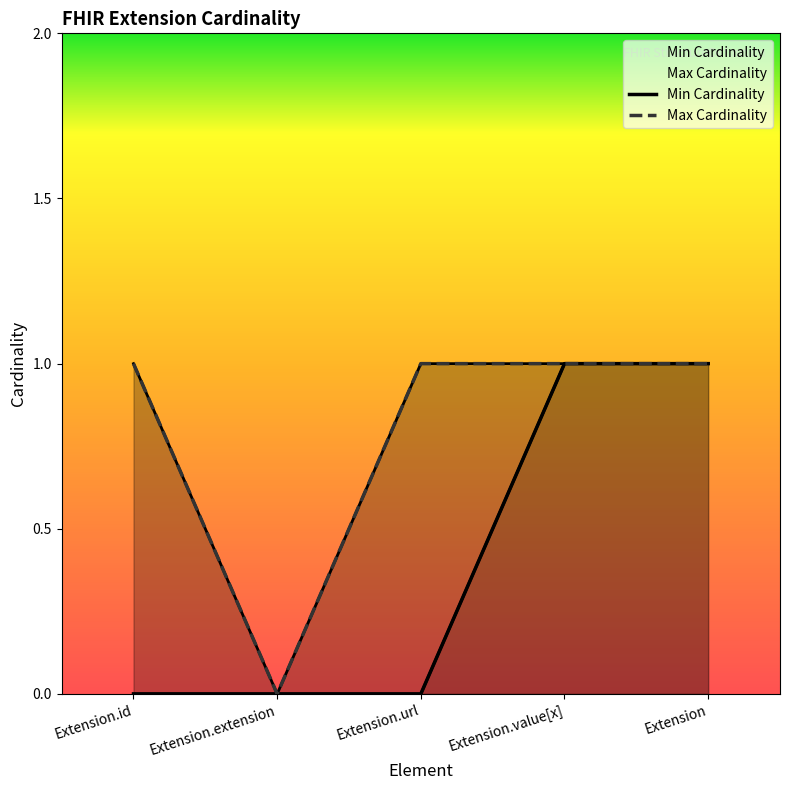

At which label does Min Cardinality reach its peak?

Extension.value[x]